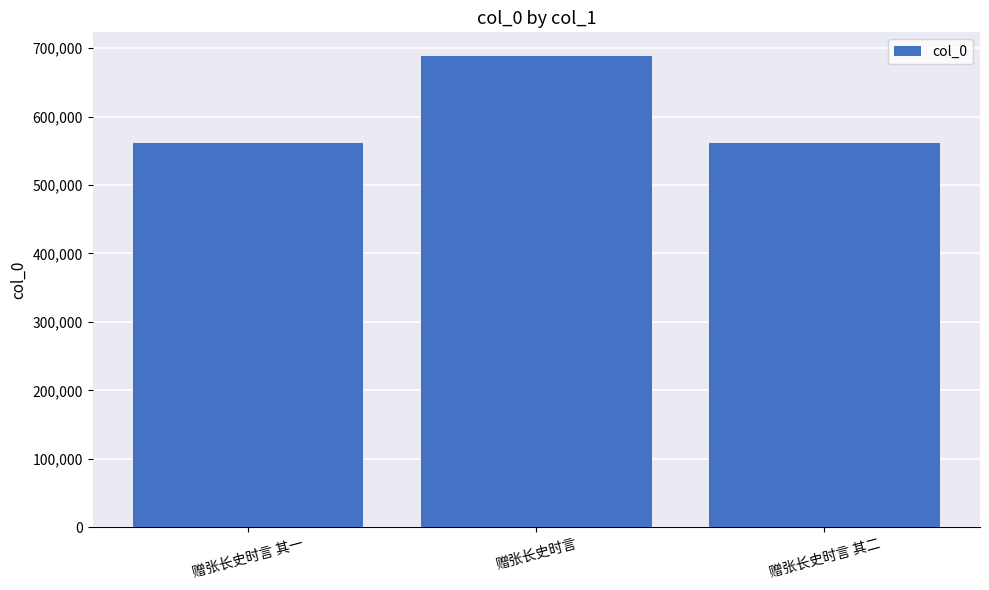

The chart shows a value of 900676 at 赠张长史时言. True or false?

False